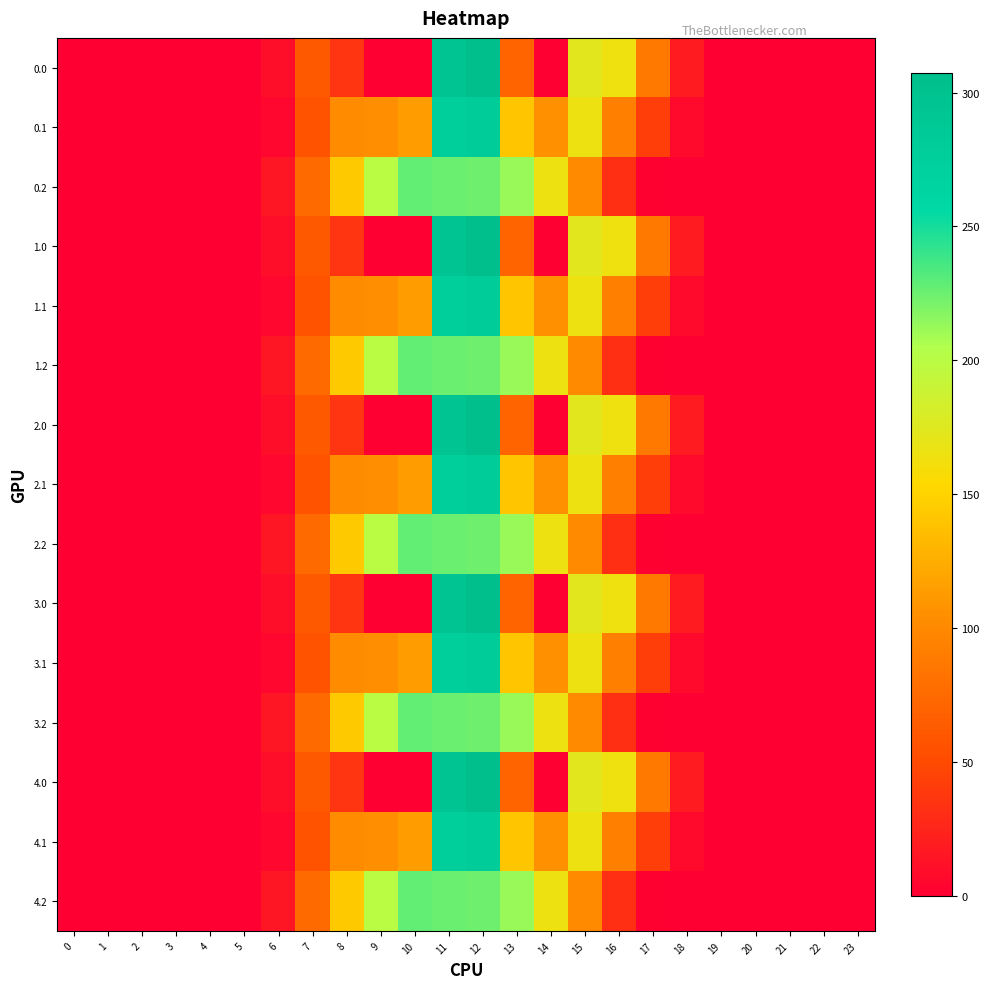

At which category does the chart reach its peak across all series?

12